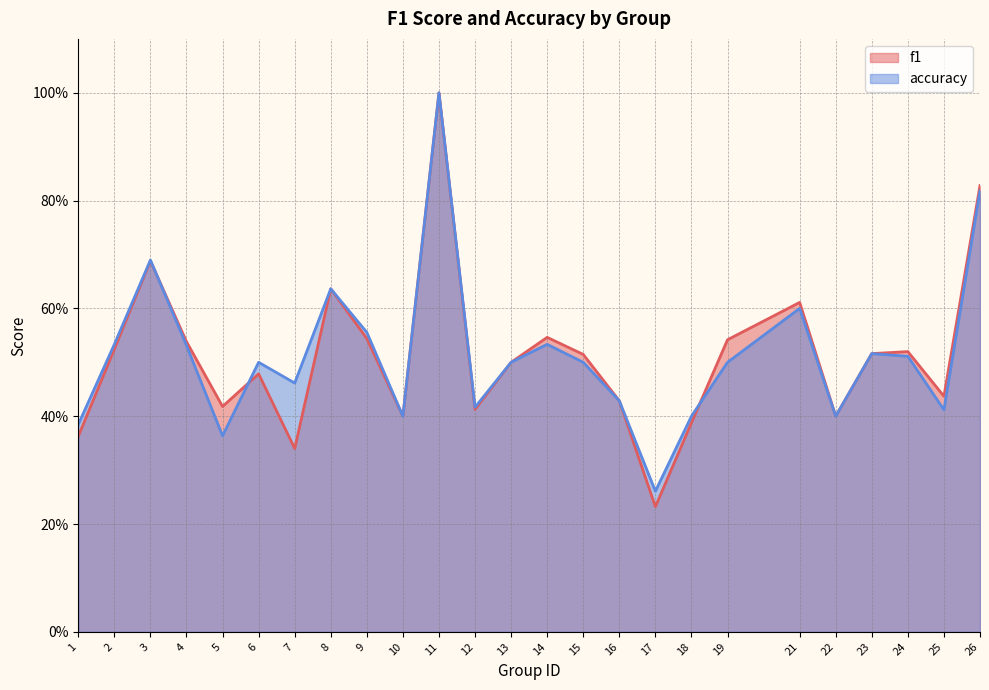

At 4, list the series in order from largest to smallest.

f1, accuracy